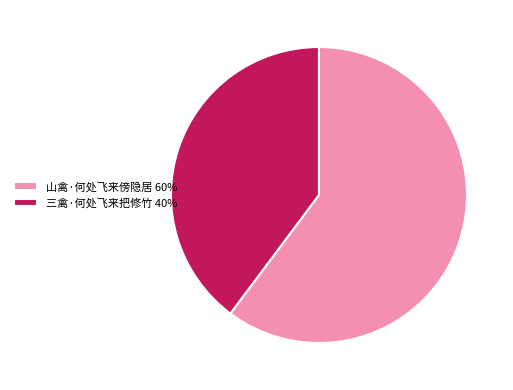

Rank the categories by value from lowest to highest.

三禽·何处飞来把修竹, 山禽·何处飞来傍隐居